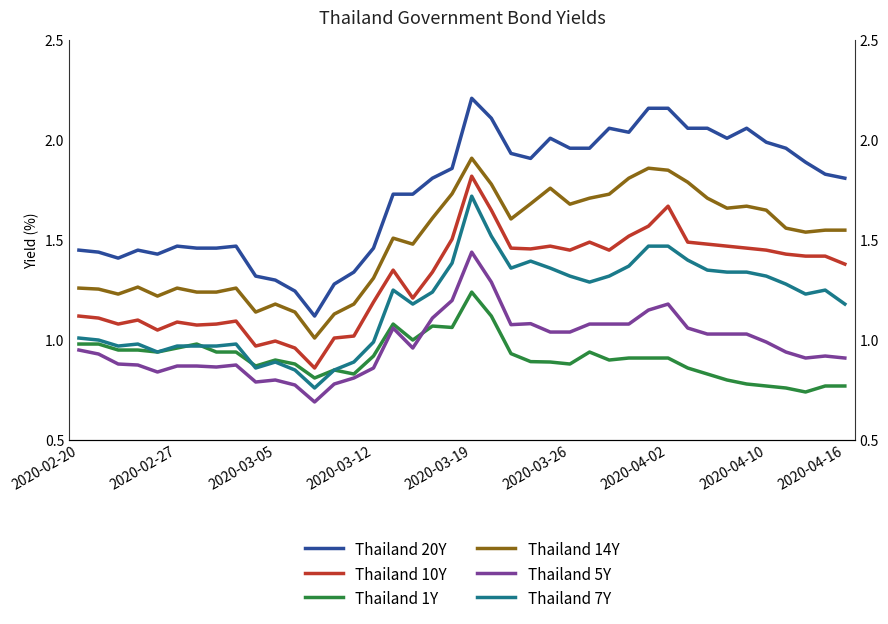

What is the spread (max minus min) of values at 2020-04-02?

1.2